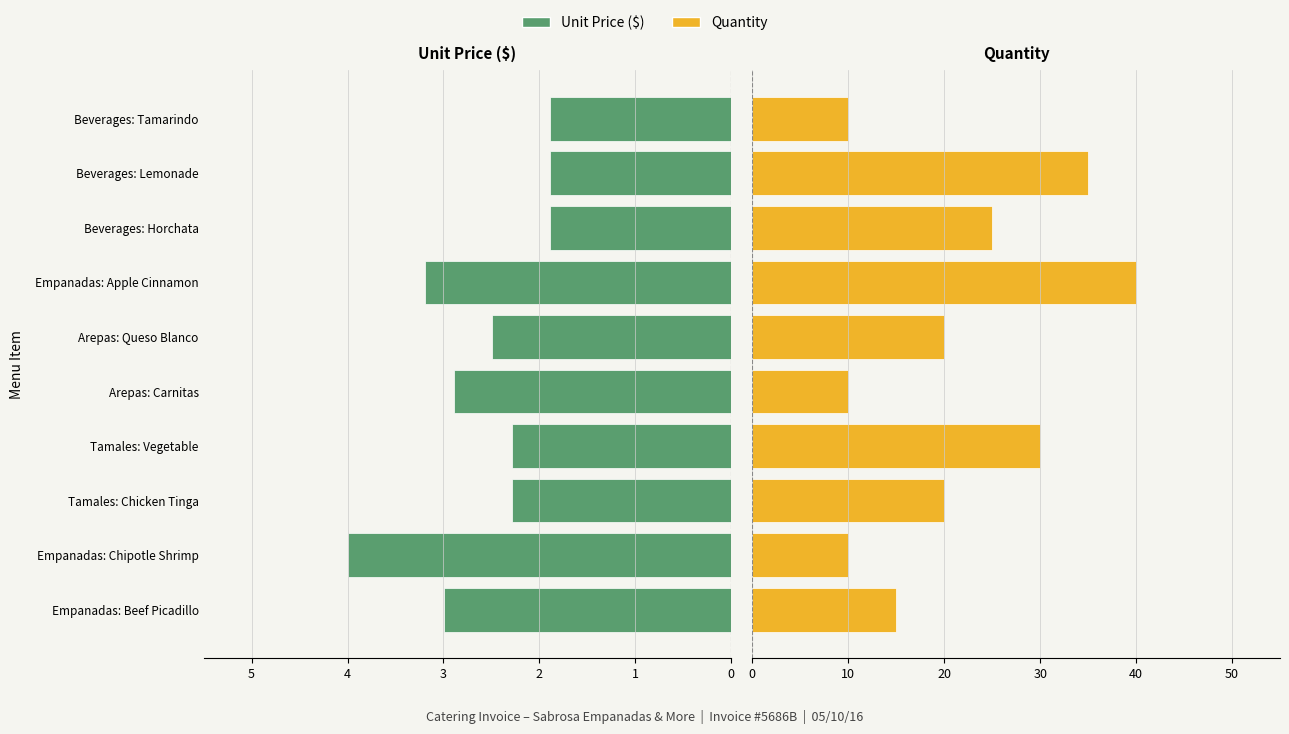

Read the Quantity value at Beverages: Tamarindo.

10.0